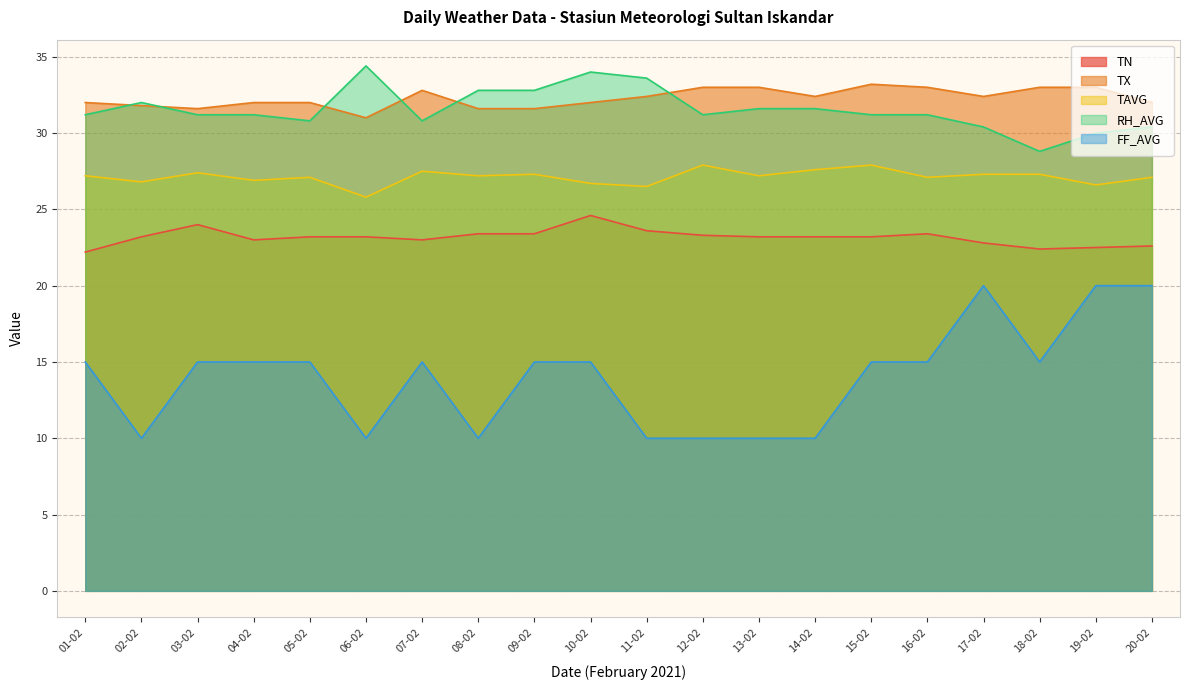

Rank the series at 11-02 from highest to lowest value.

RH_AVG, TX, TAVG, TN, FF_AVG